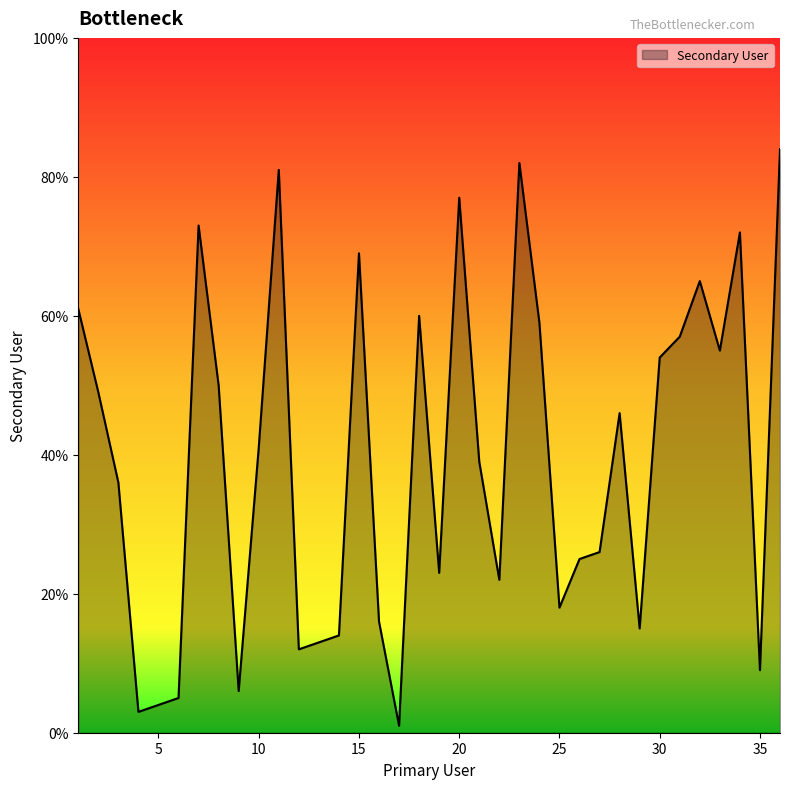

What is the greatest value displayed?

84